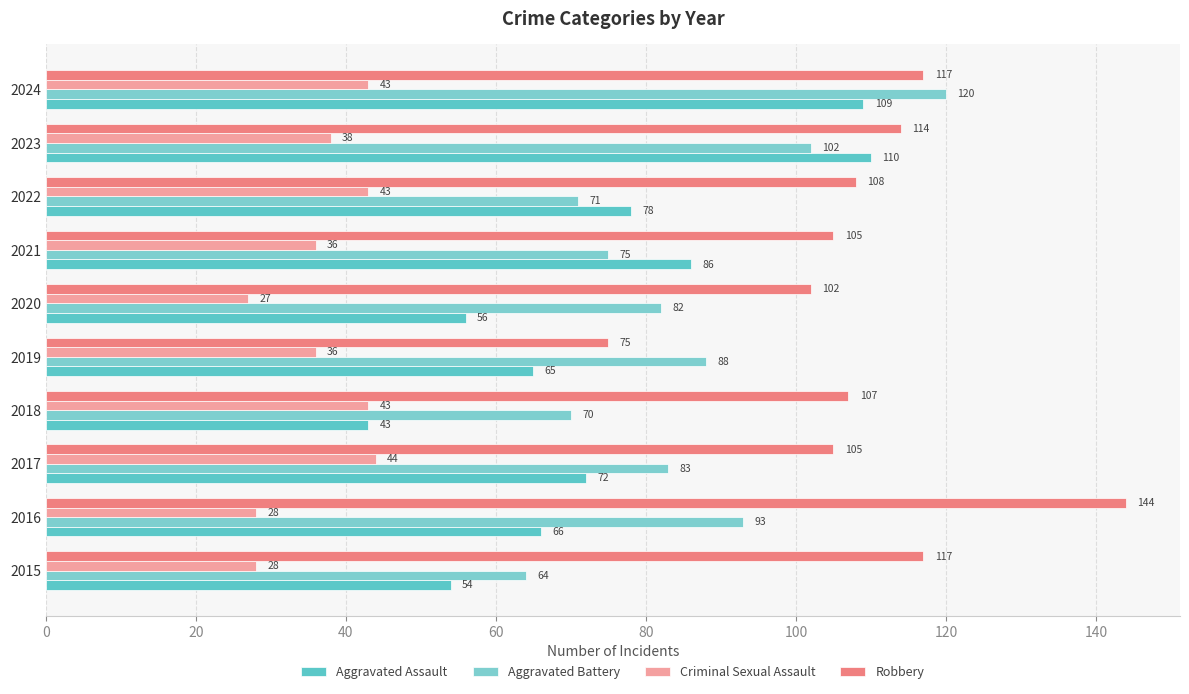

How many distinct data groups are displayed?

4